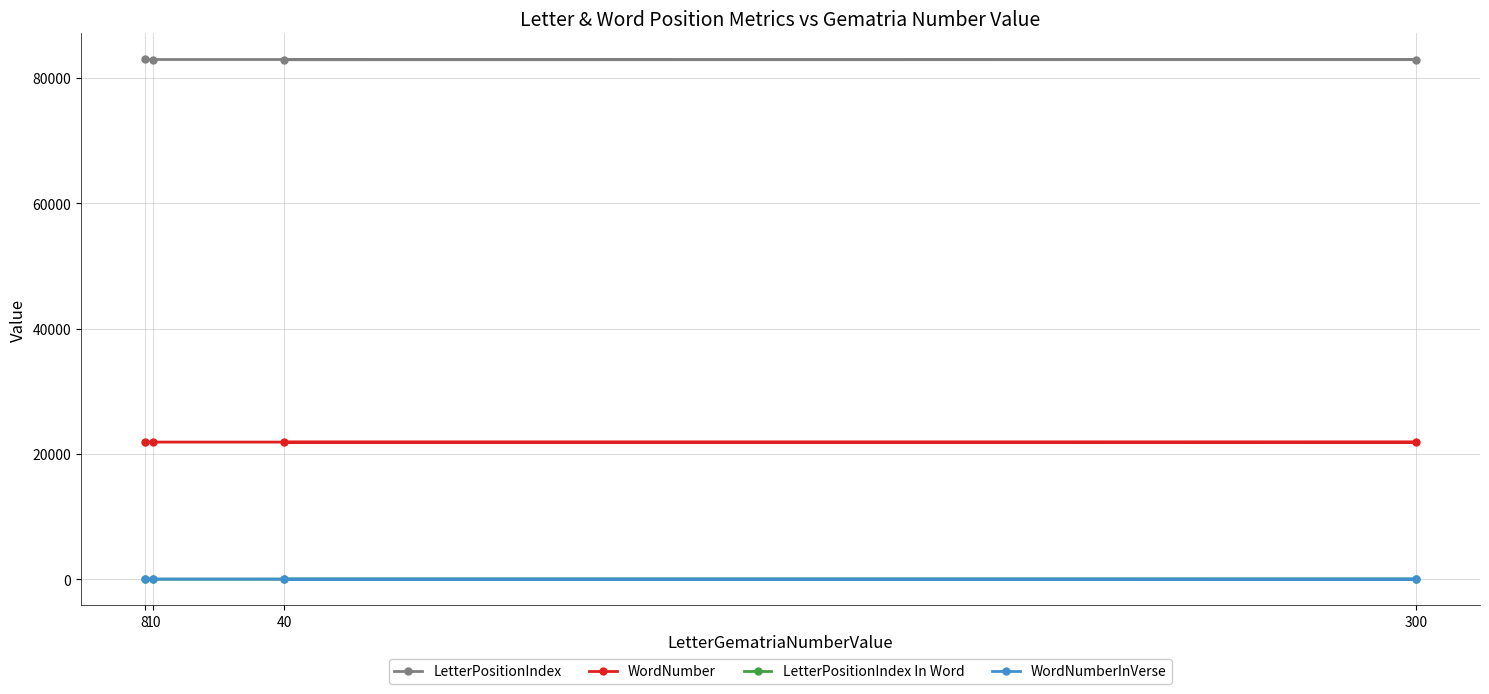

Reading left to right, what are all the values shown in this chart?

LetterPositionIndex: 82881	82899	82917	82935
WordNumber: 21866	21872	21877	21881
LetterPositionIndex In Word: 4	1	5	4
WordNumberInVerse: 1	7	12	1